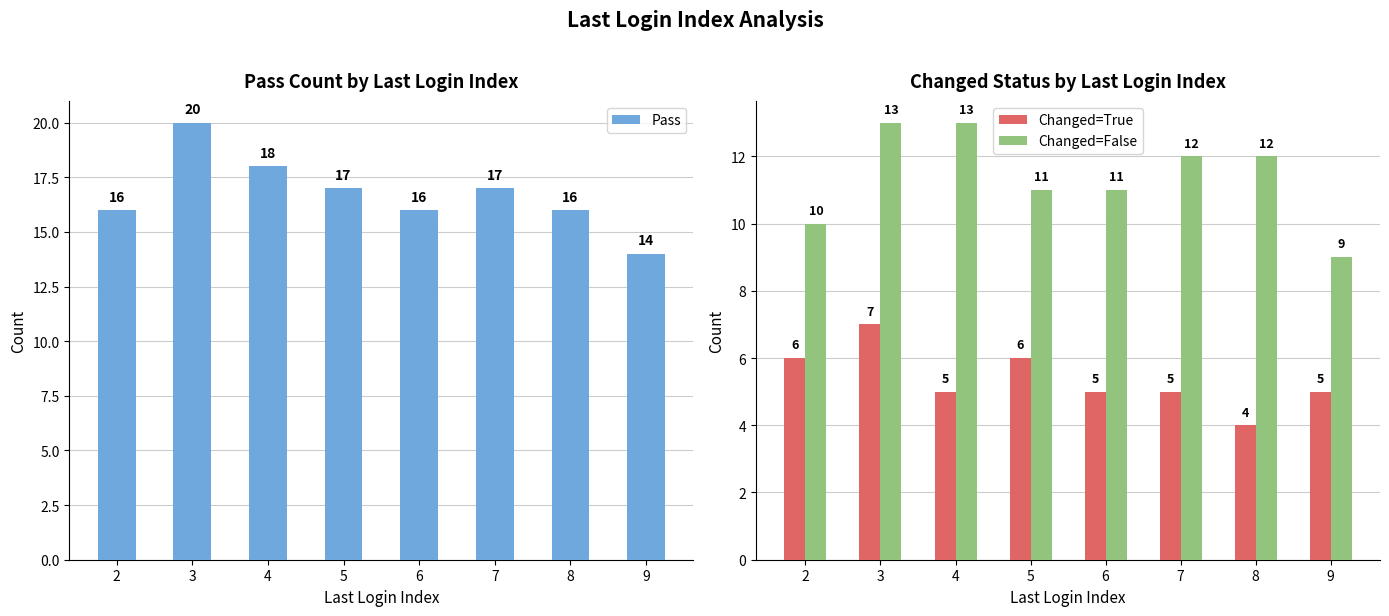

What value does the Changed=False series have at 6?

11